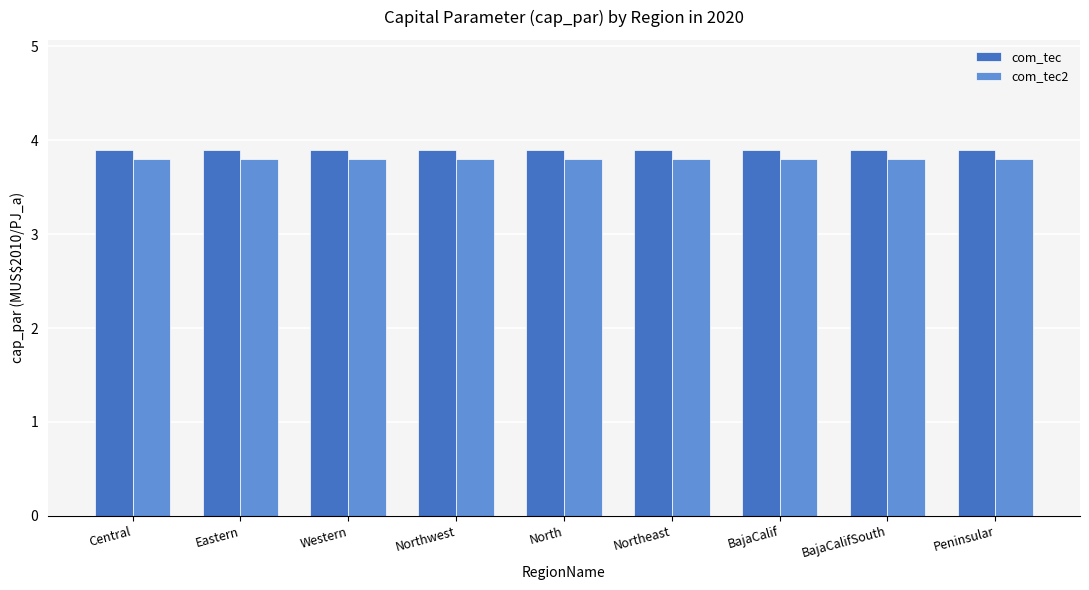

Reading left to right, list all the values displayed in this chart.

com_tec: 3.9	3.9	3.9	3.9	3.9	3.9	3.9	3.9	3.9
com_tec2: 3.8	3.8	3.8	3.8	3.8	3.8	3.8	3.8	3.8